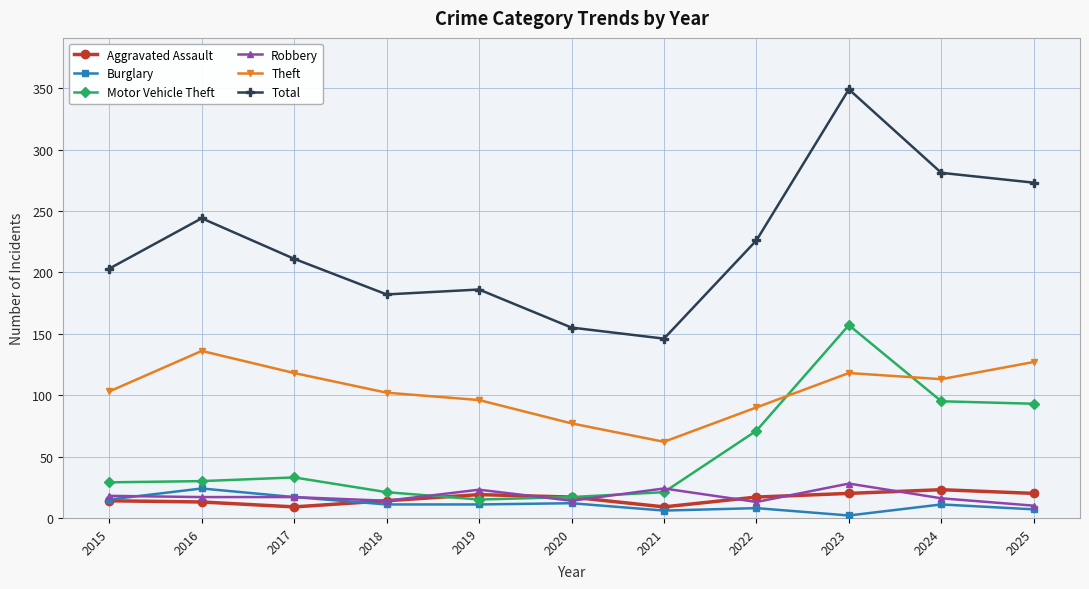

What is the smallest value displayed?

2